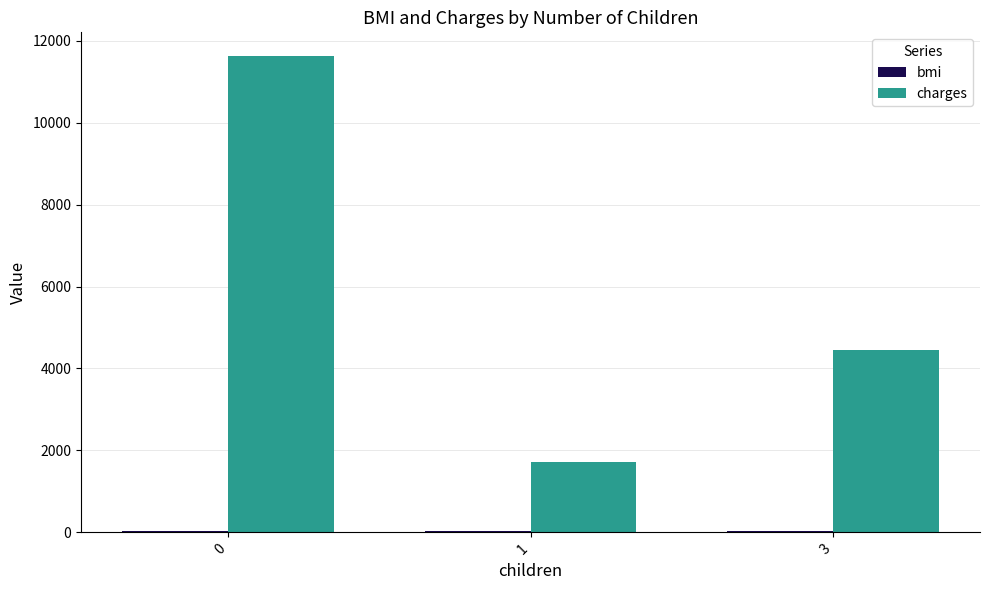

Between 0 and 1, which series saw the biggest shift?

charges